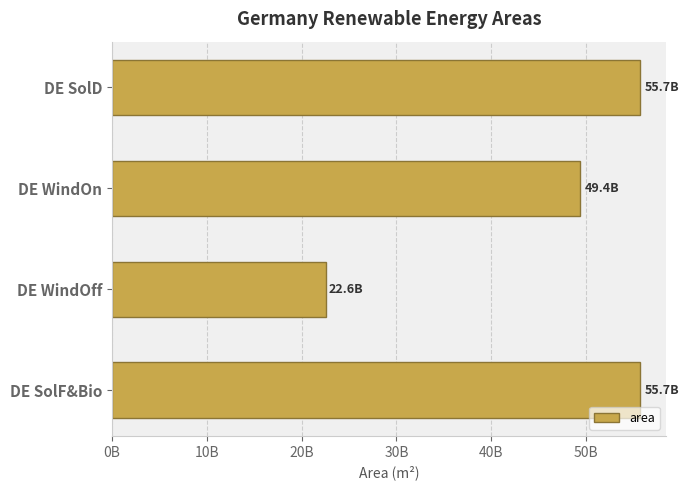

Are the bars horizontal?

Yes